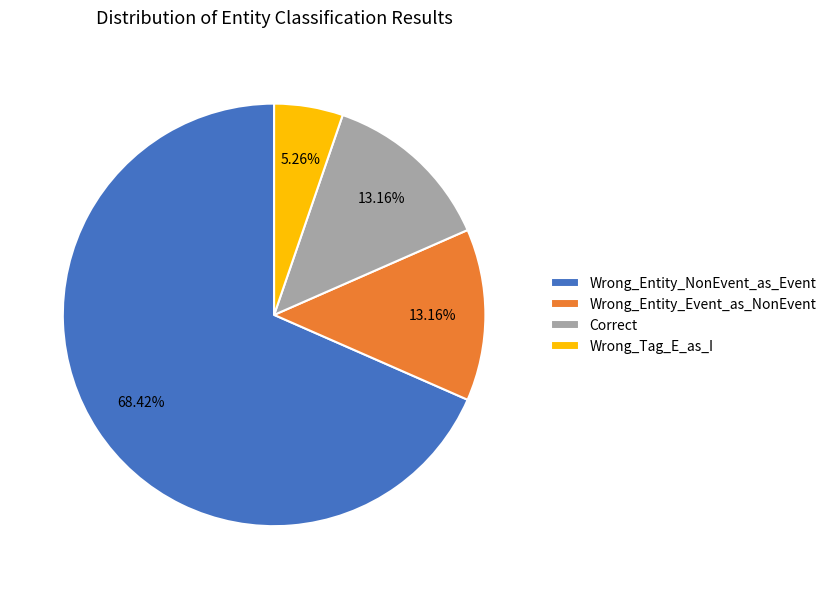

Is Wrong_Entity_NonEvent_as_Event the majority of the pie?

Yes